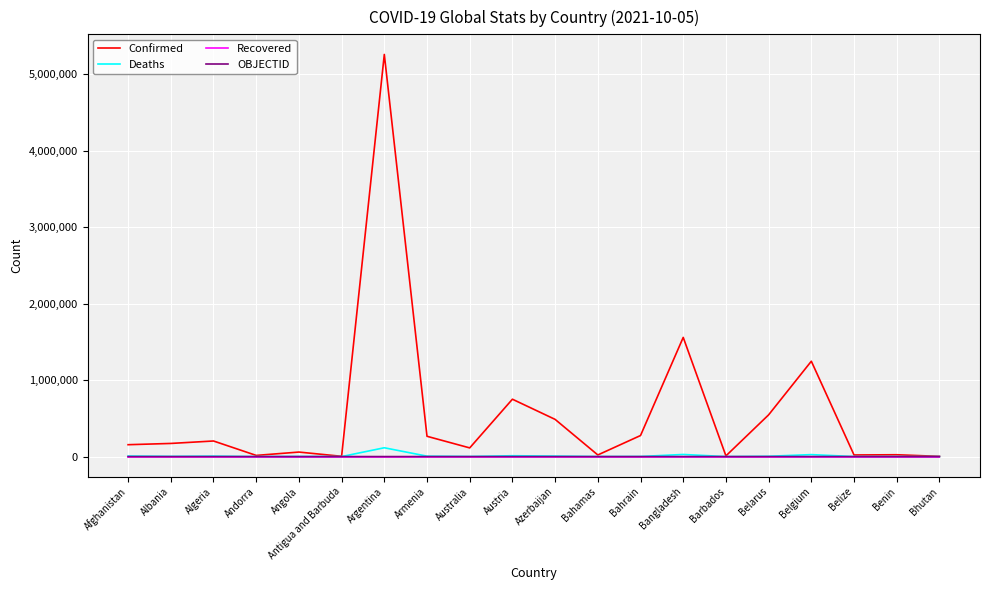

At which label does Confirmed reach its peak?

Argentina